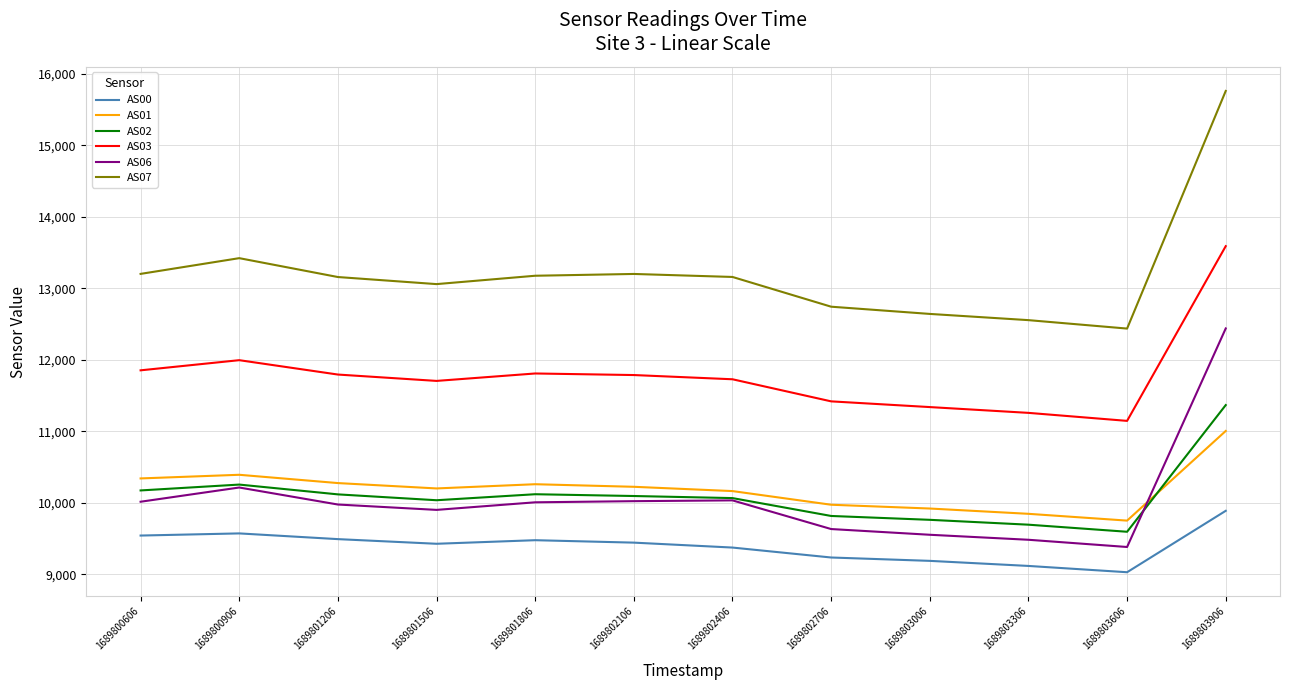

Between 1689801806 and 1689803306, which series saw the biggest shift?

AS07